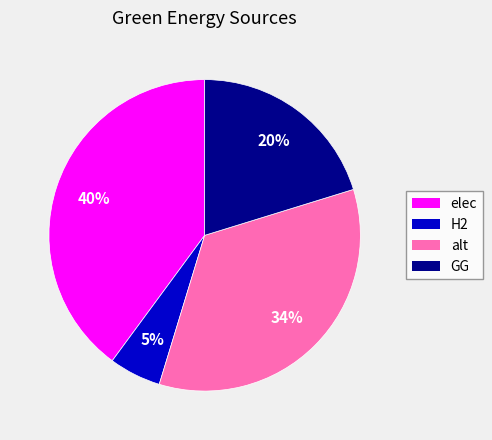

True or false: GG accounts for 20% of the total.

True